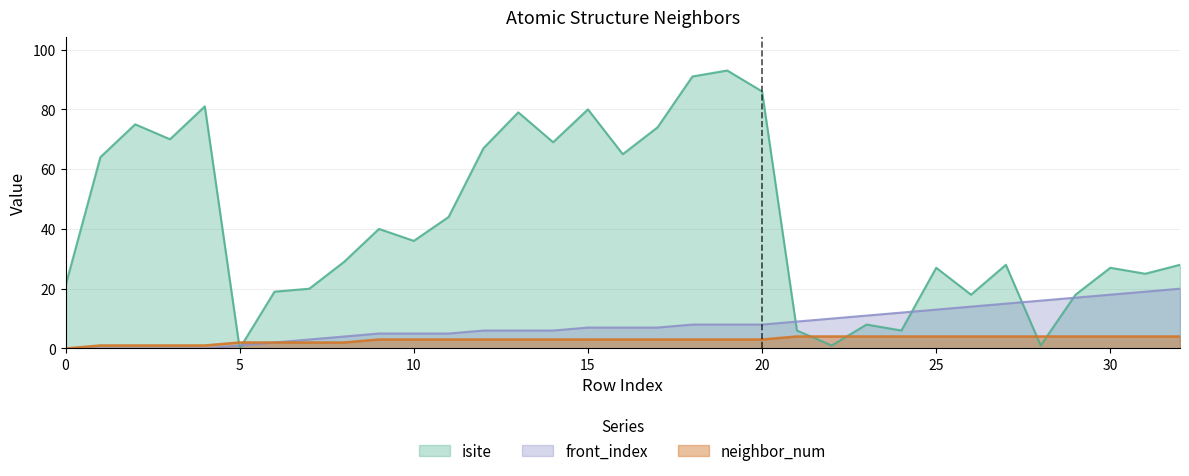

True or false: front_index and isite intersect in this chart.

True